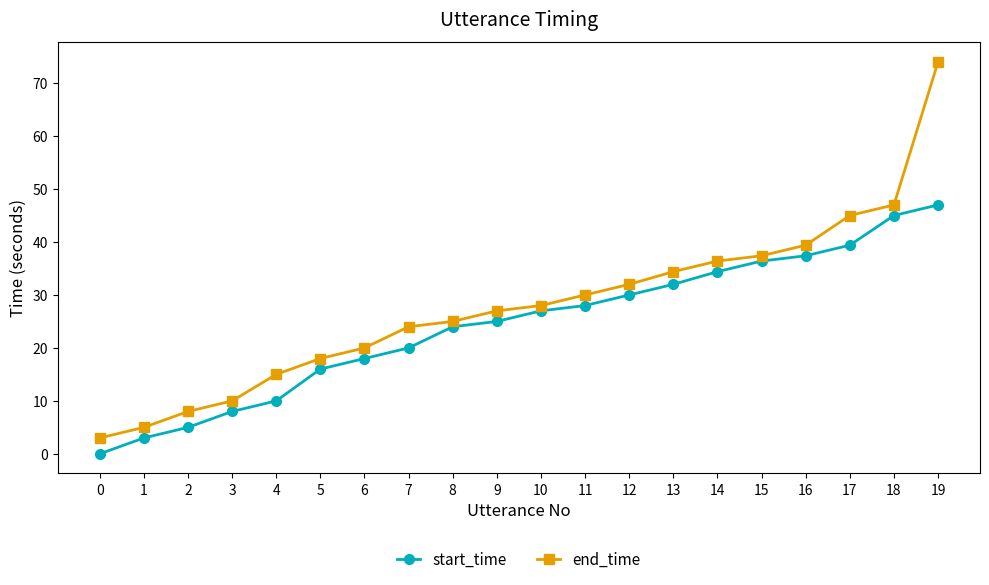

What is the difference between the maximum and minimum values in the start_time series?

47.0